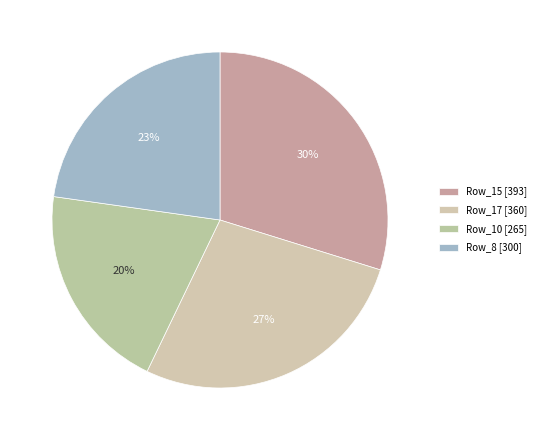

Is there any slice that represents more than half of the pie?

No